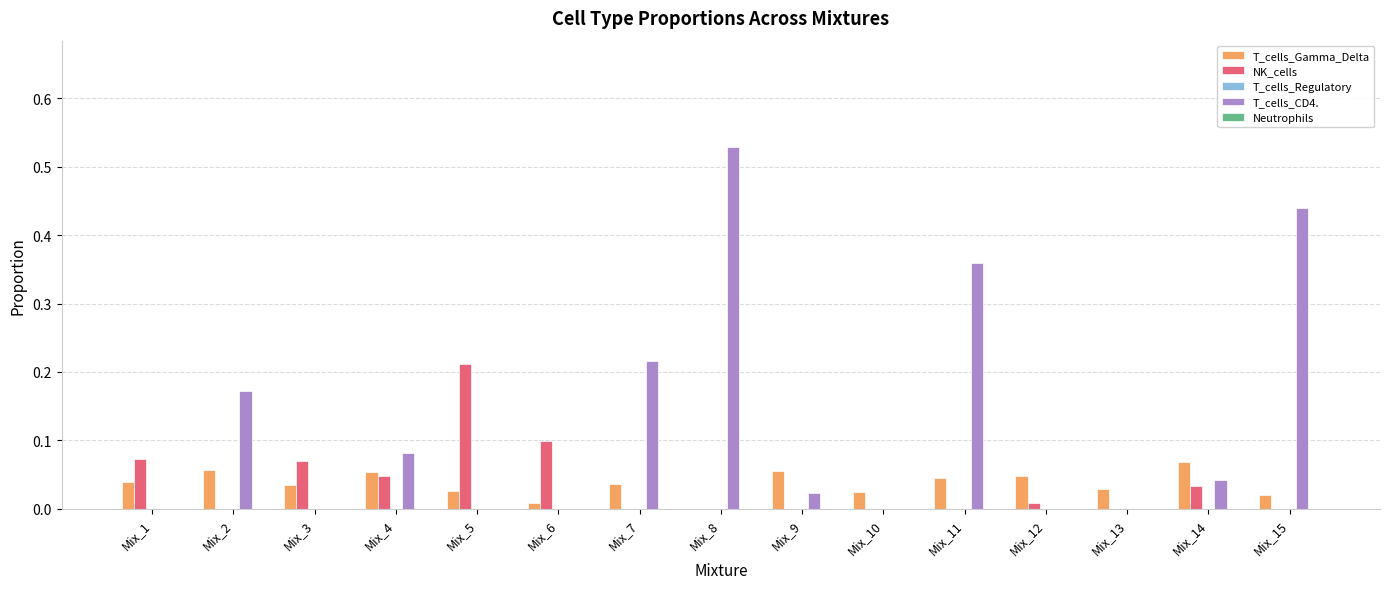

Is it true that T_cells_CD4. equals 0.0 at Mix_12?

True